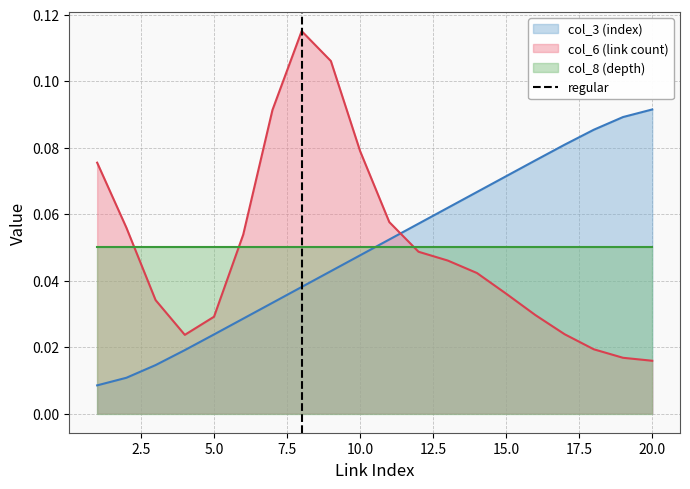

How many times do col_3 (index) and col_6 (link count) cross each other?

1